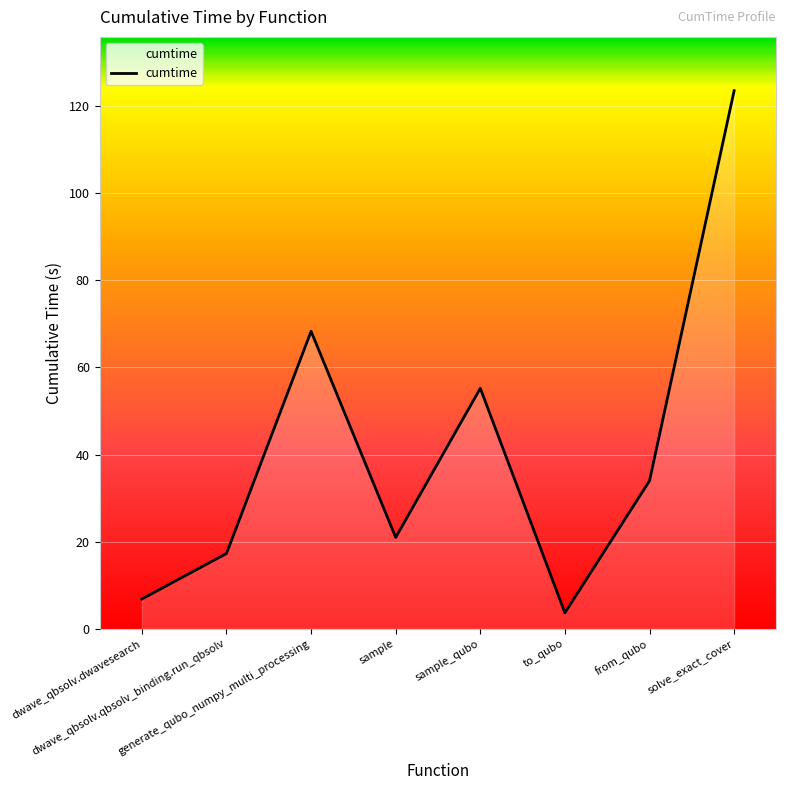

Where is the first local minimum?

sample